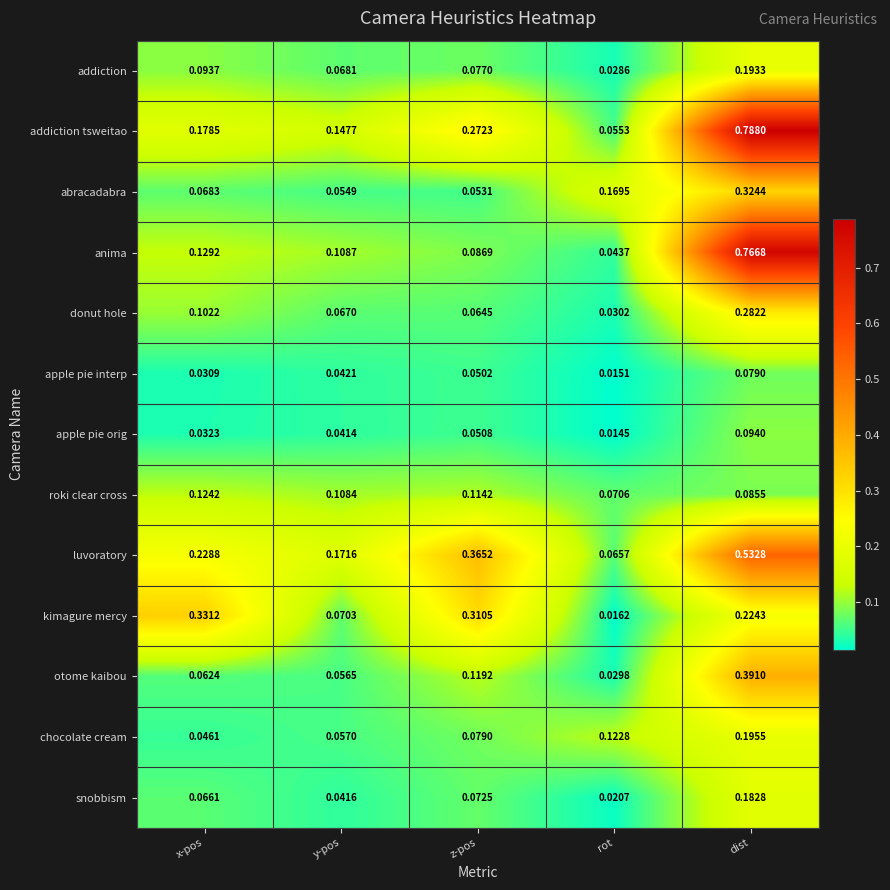

Which category has the lowest value in the donut hole series?

rot